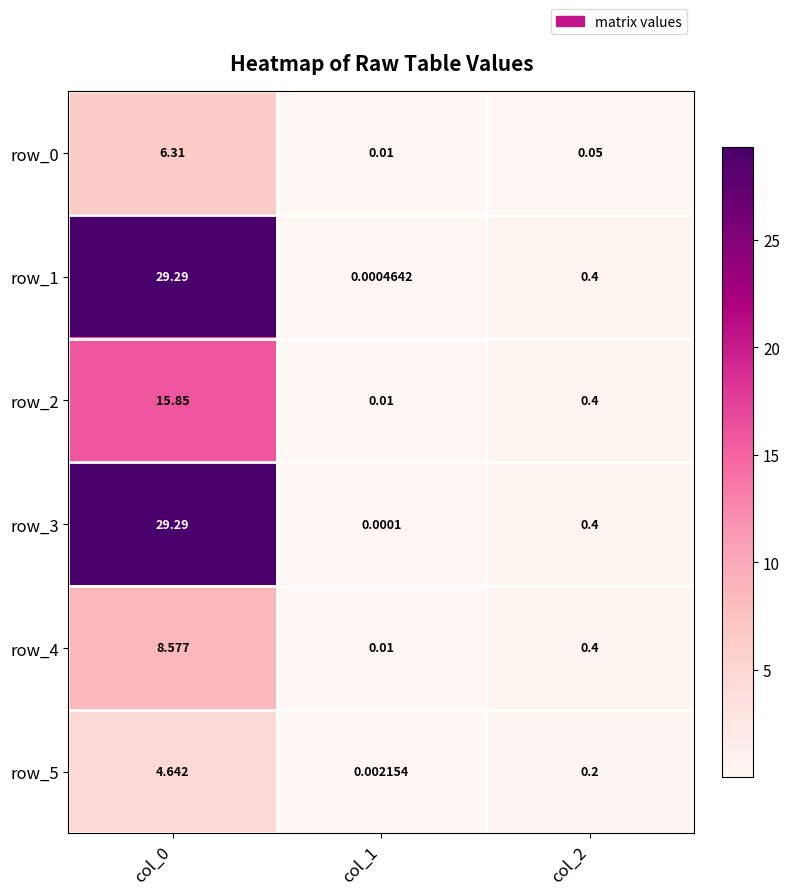

What is the difference between the row_2 values at col_1 and col_0?

15.8